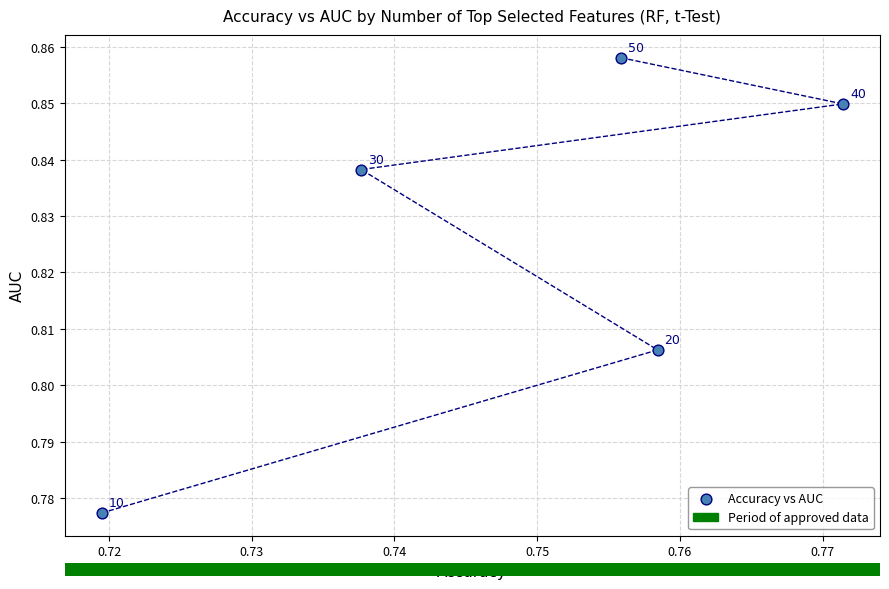

What is the average X value?

0.7